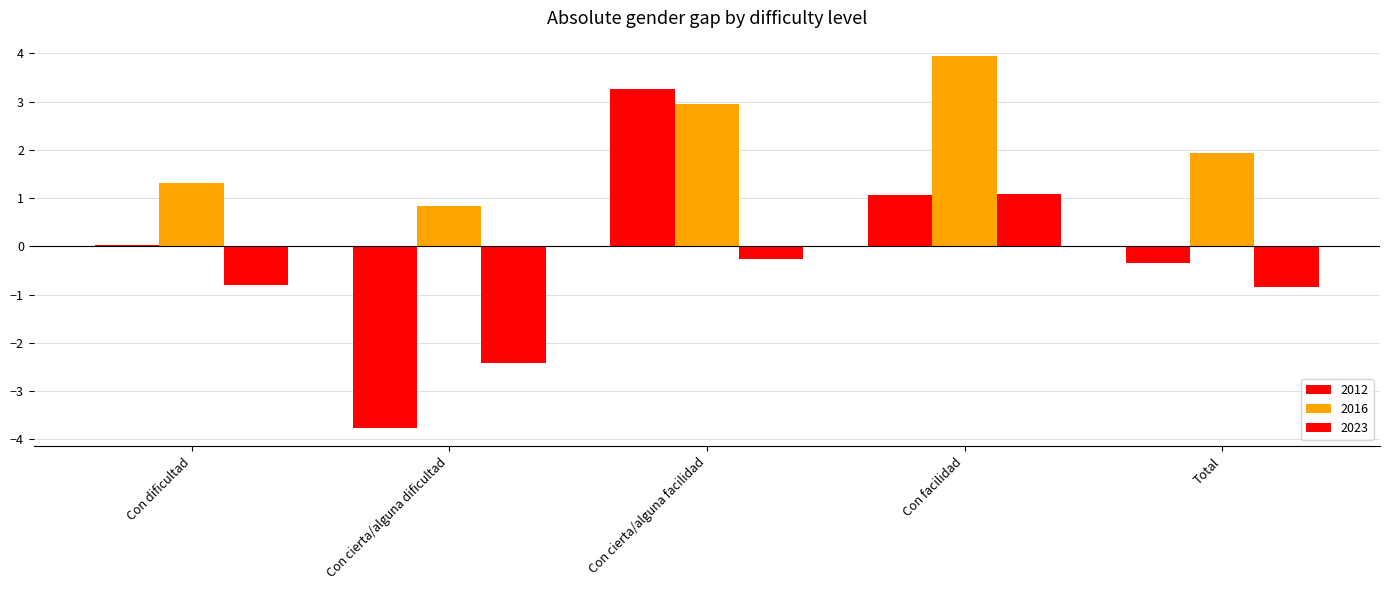

Which has a higher value, Con dificultad or Total?

Con dificultad